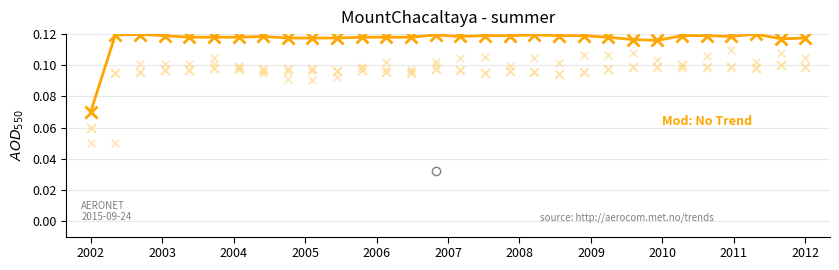

Which series contains the highest Y value?

col_1